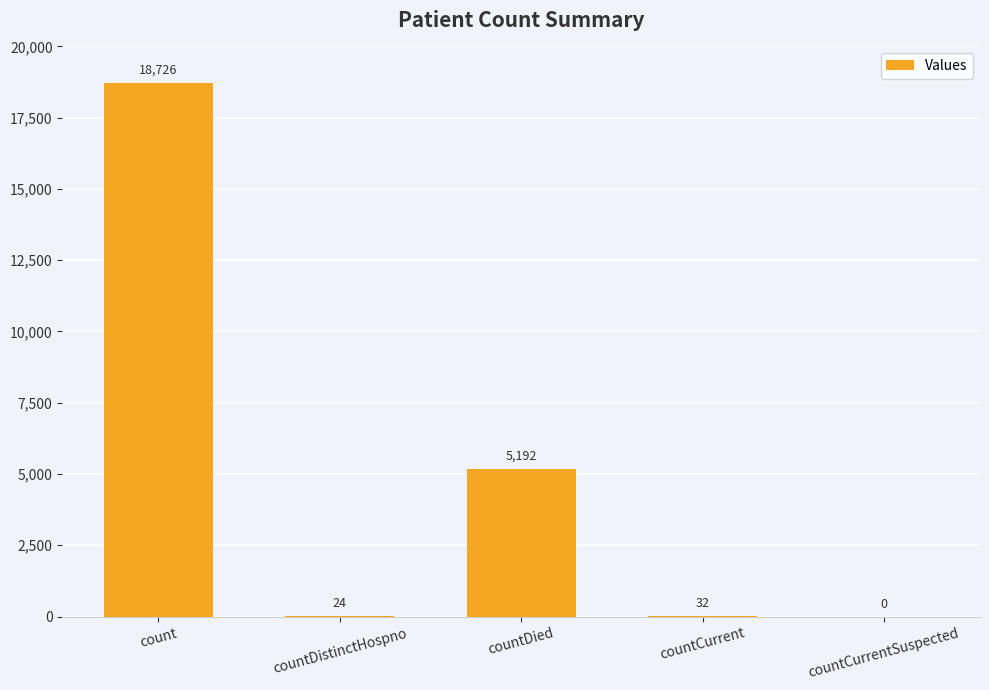

Which label corresponds to the largest value in the chart?

count